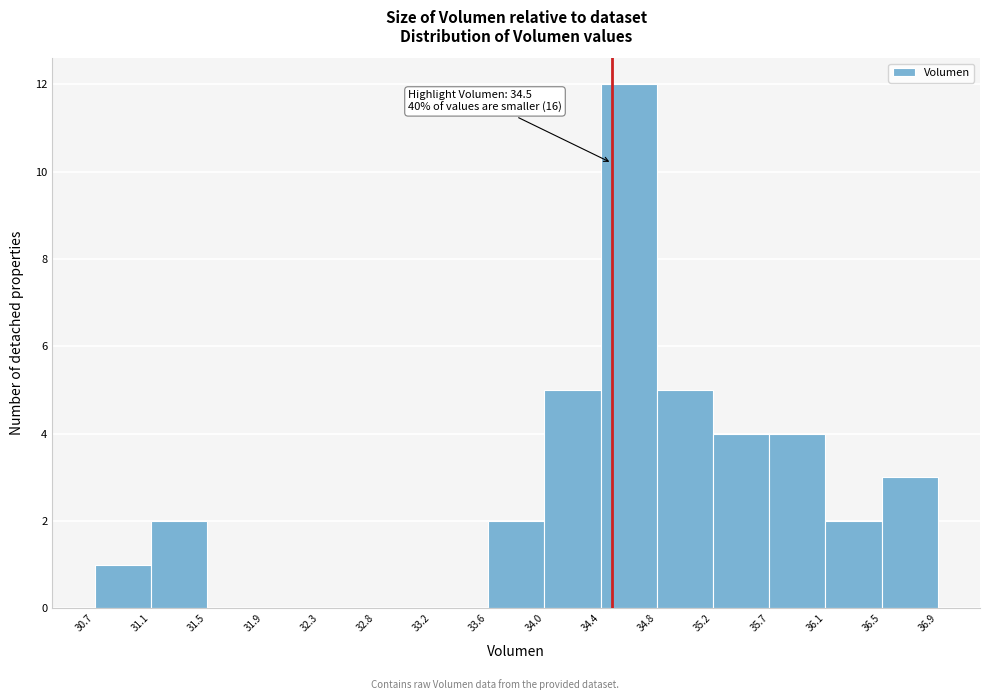

Over which range of the x-axis is the bar tallest?

34.4 to 34.8